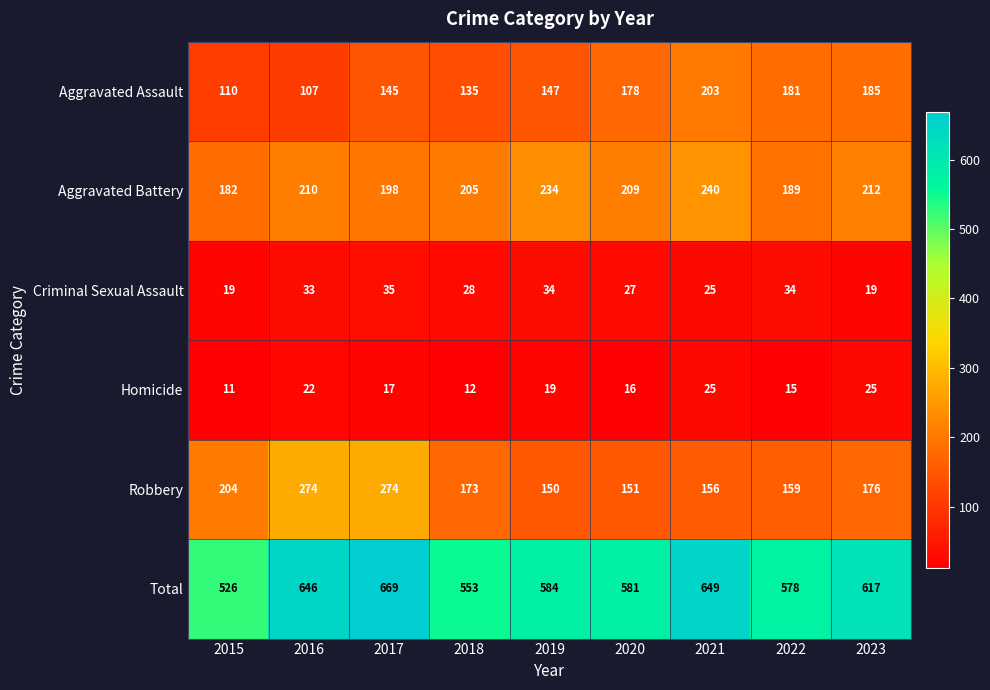

At how many categories does at least one series exceed 465?

9